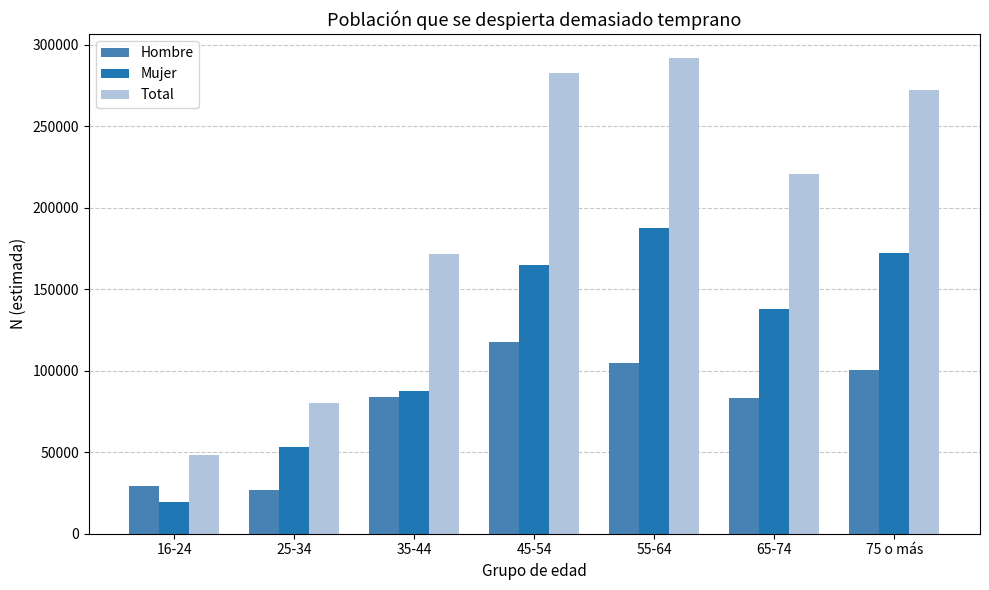

What is the value of the Mujer bar at the 5th from the left?

187410